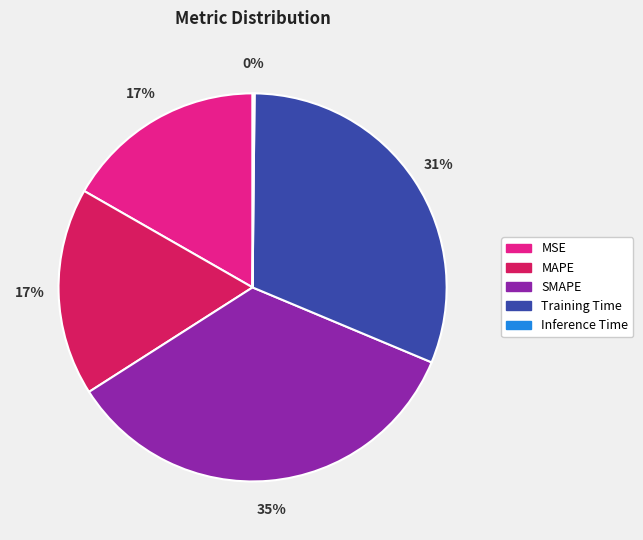

Does any single category account for the majority?

No